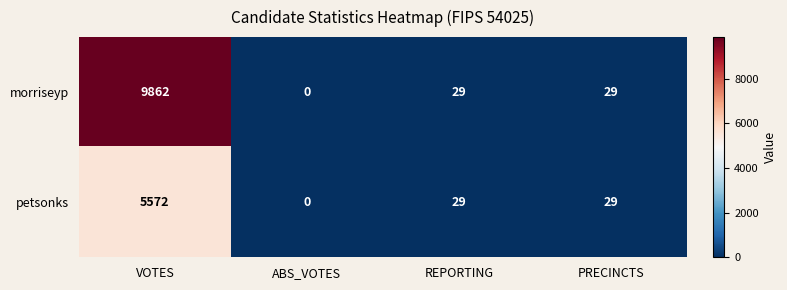

What is the spread (max minus min) of values at VOTES?

4290